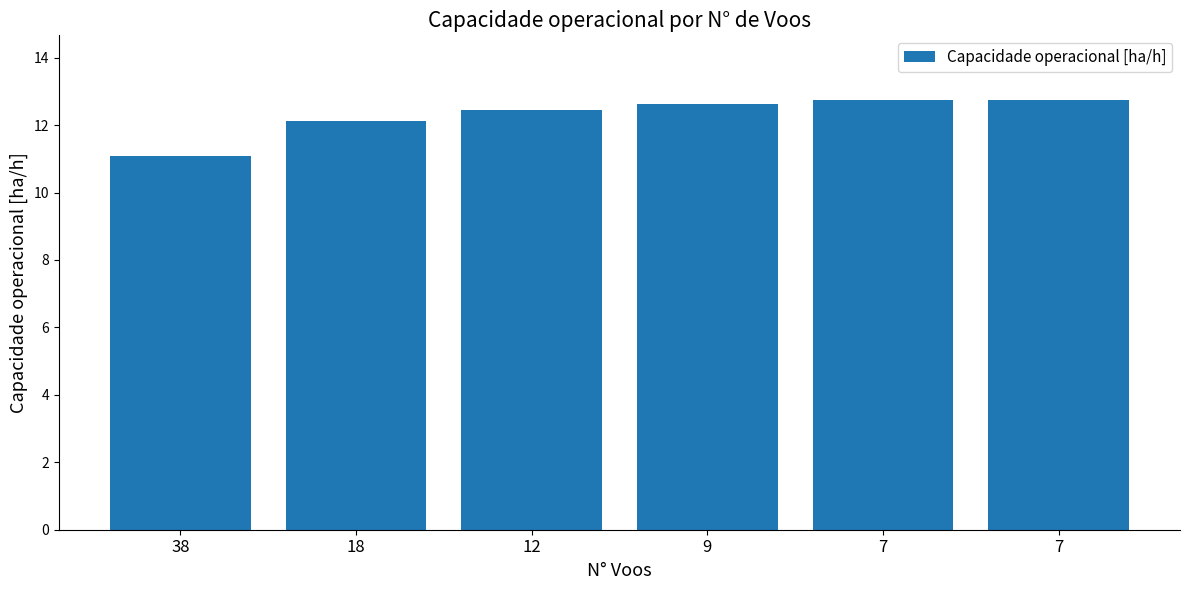

How many distinct data groups are displayed?

1